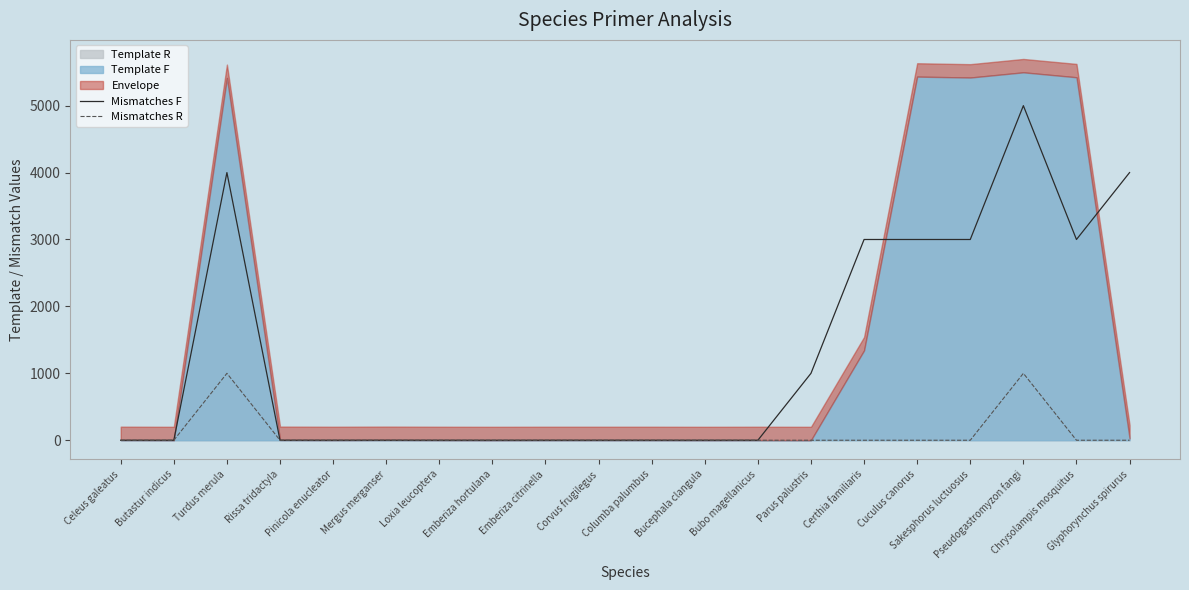

What is the label of the 9th point from the left?

Emberiza citrinella